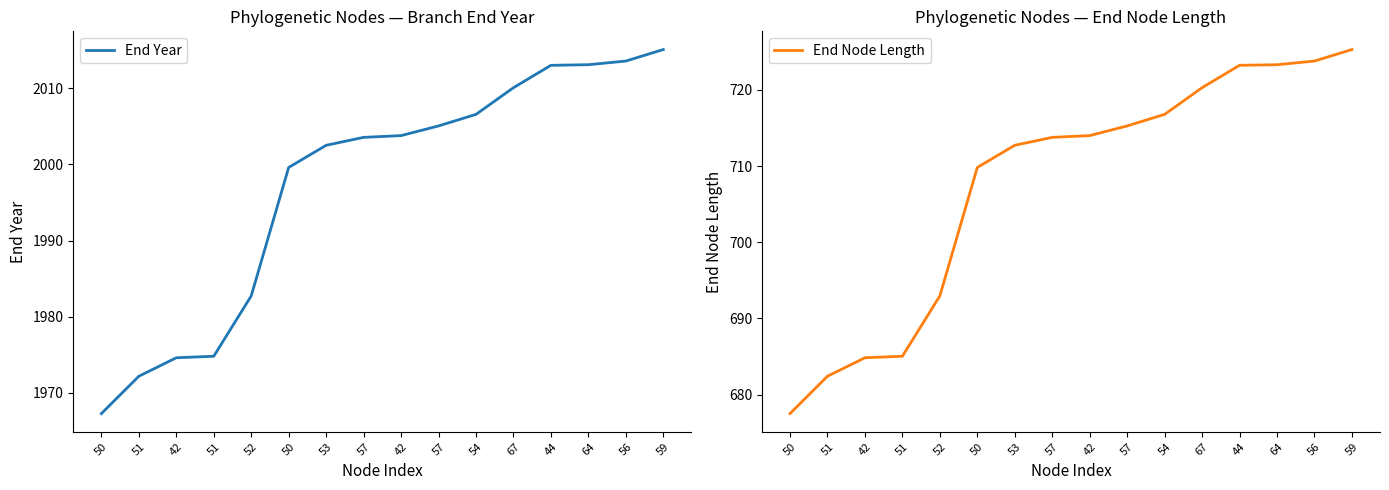

Which series has the largest total across all categories?

End Year